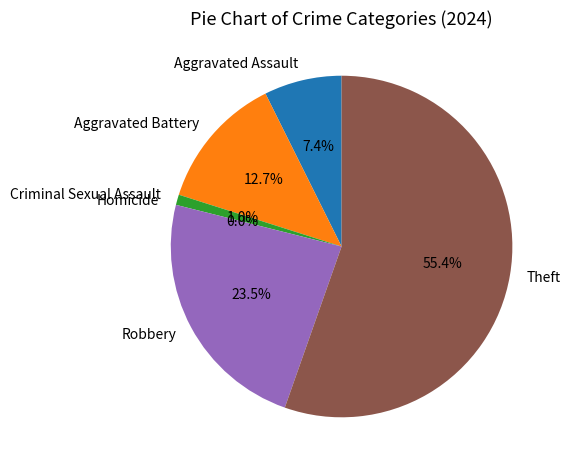

True or false: Aggravated Battery accounts for 13% of the total.

True